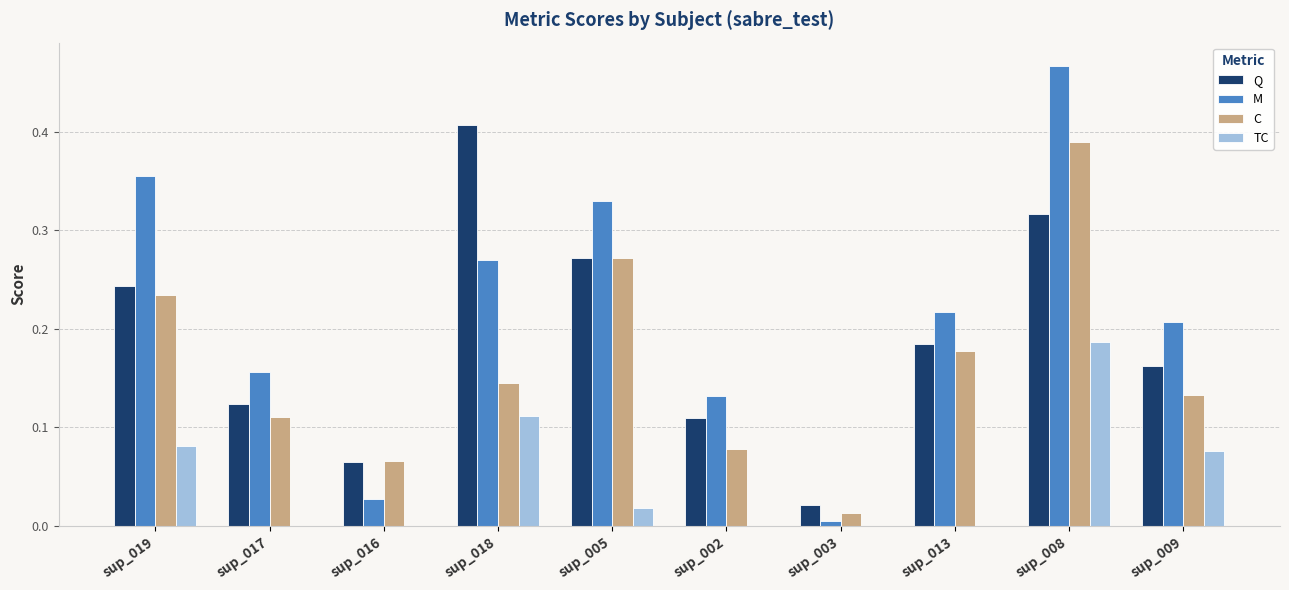

Which label corresponds to the largest value in the chart?

sup_008